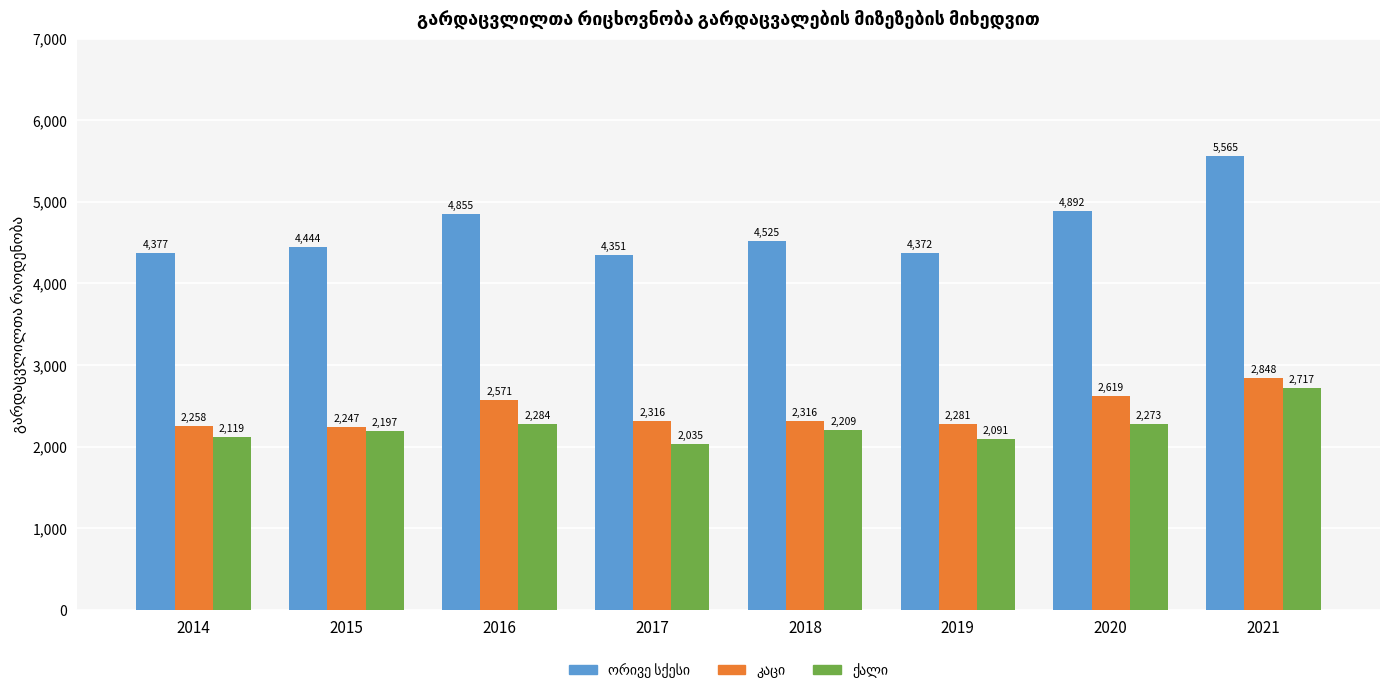

What is the spread (max minus min) of values at 2015?

2247